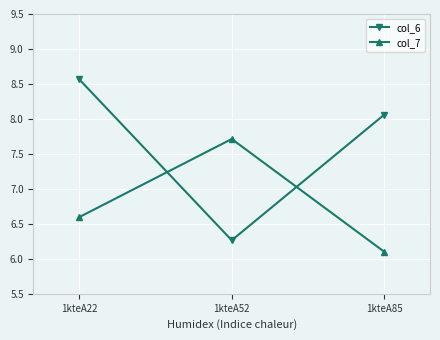

At which category is the sum across all series the highest?

1kteA22